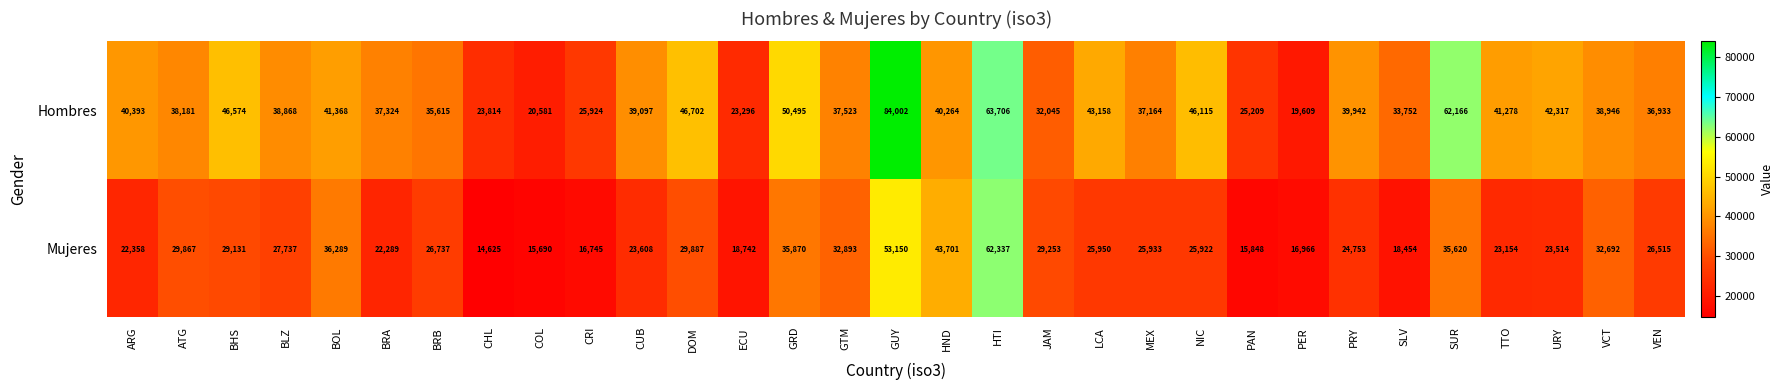

What is the total value across all series at HTI?

126043